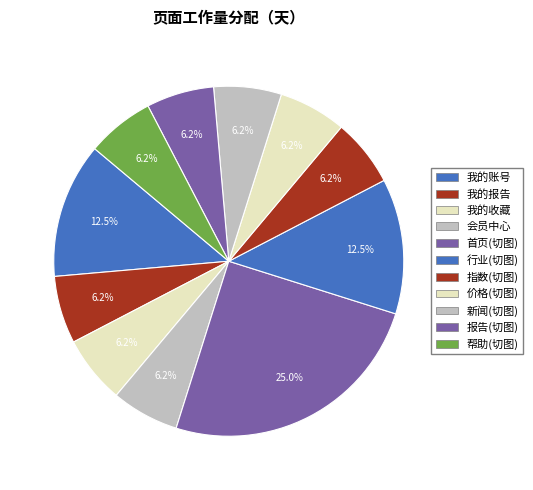

How many slices are in this pie chart?

11